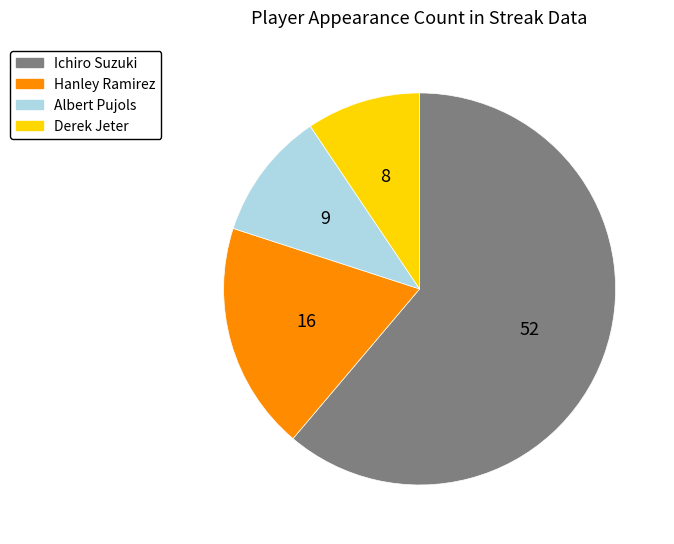

Is it true that Hanley Ramirez is 31% of the pie?

False